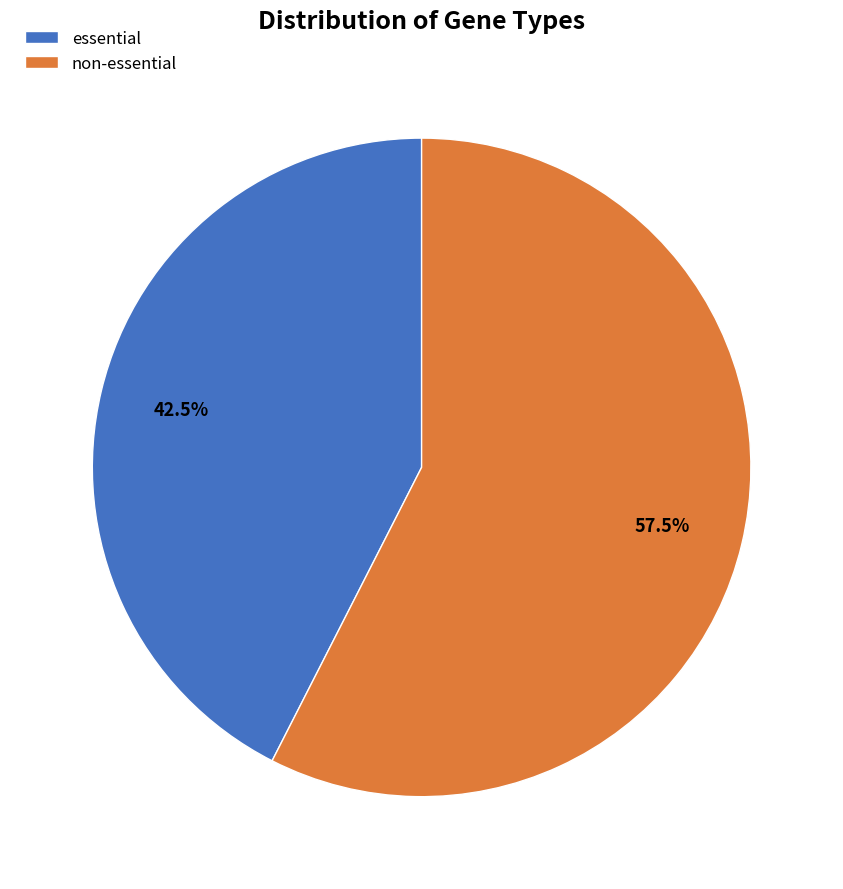

How many segments does this pie chart have?

2